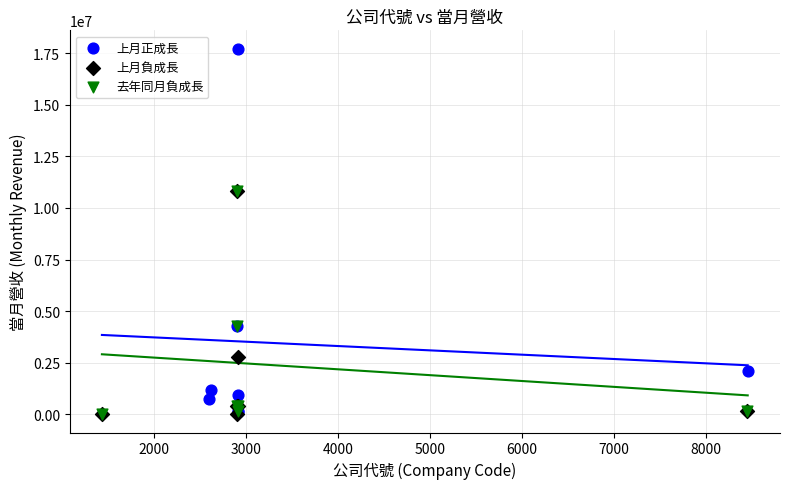

Which series reaches the maximum Y coordinate?

上月正成長